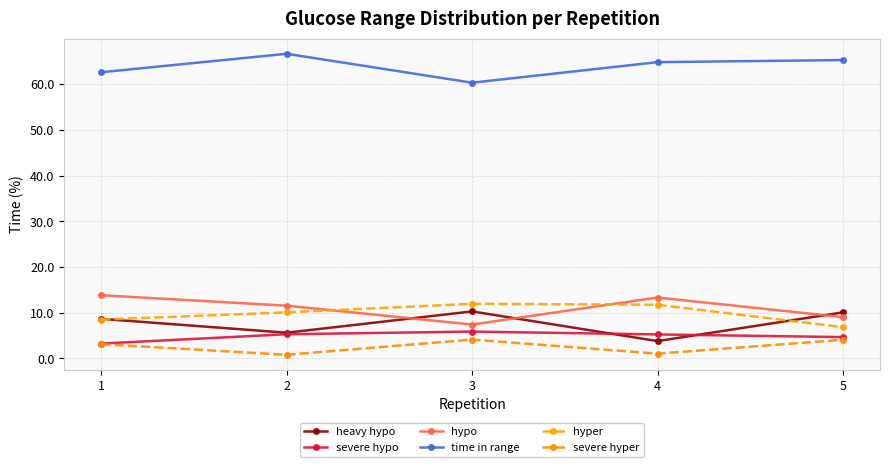

How many values in the hypo series exceed 11?

3